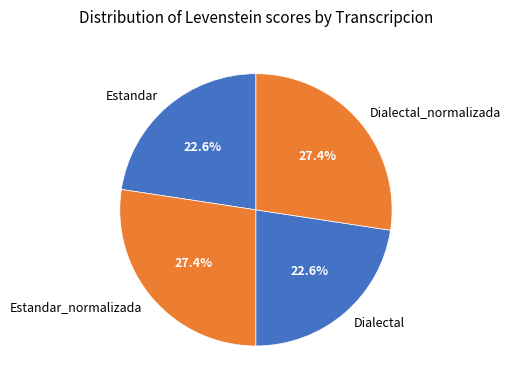

To the nearest percent, what portion does Estandar represent?

23%